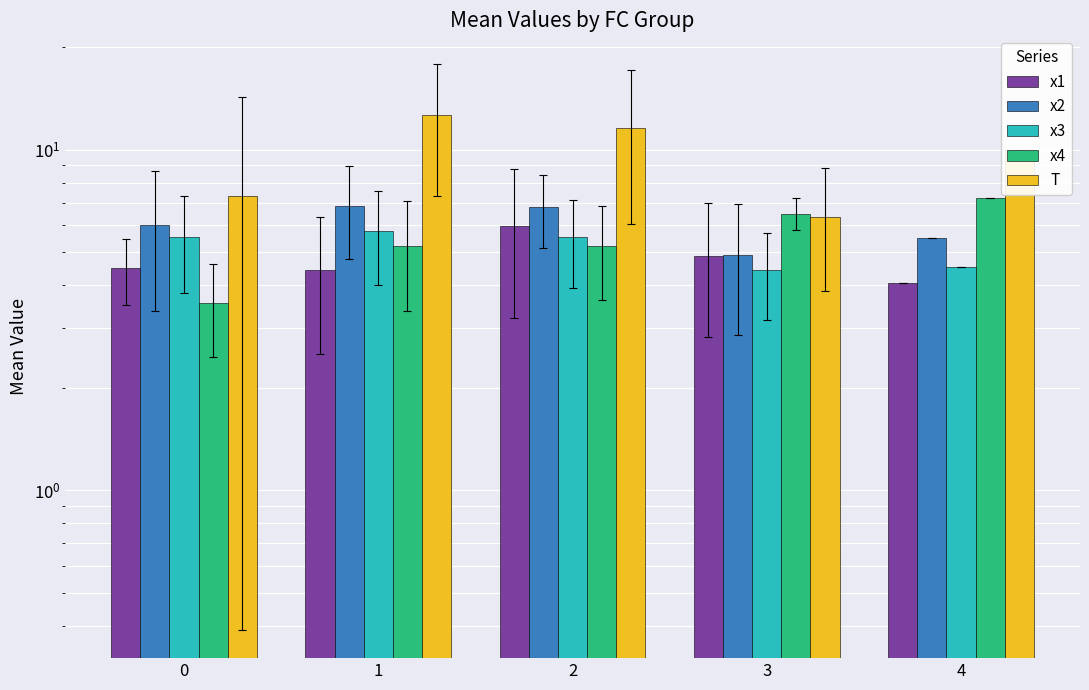

Rank the series by their maximum value, from lowest to highest.

x3, x1, x2, x4, T